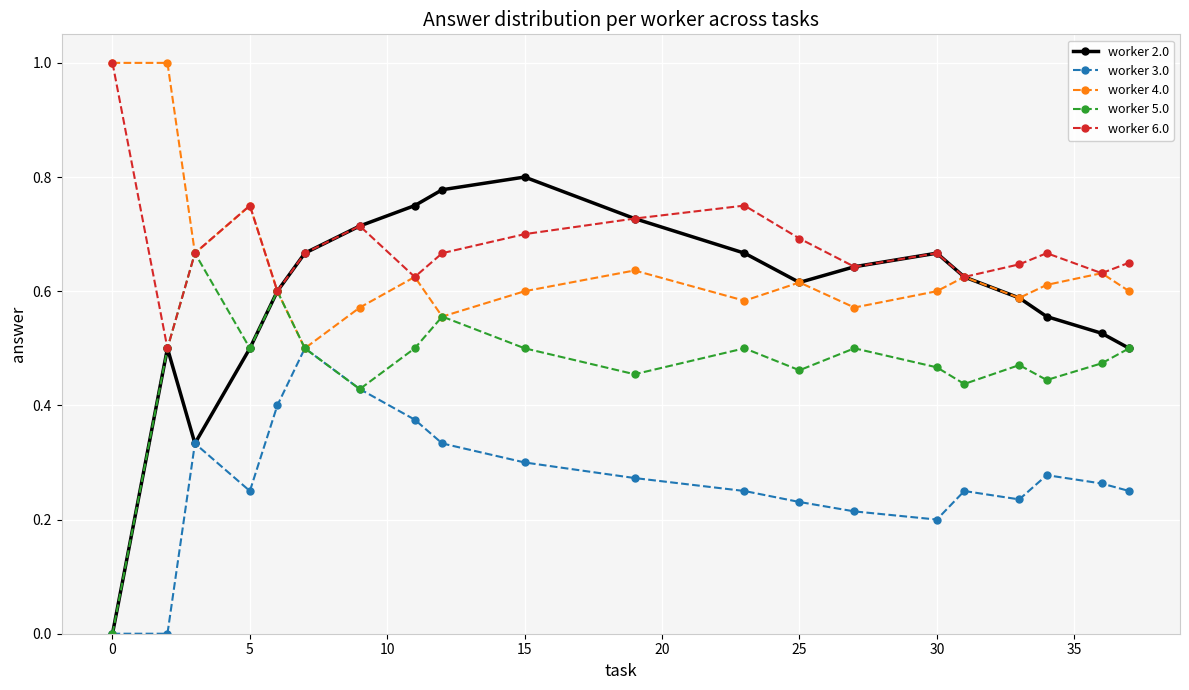

At how many categories does at least one series exceed 0?

20